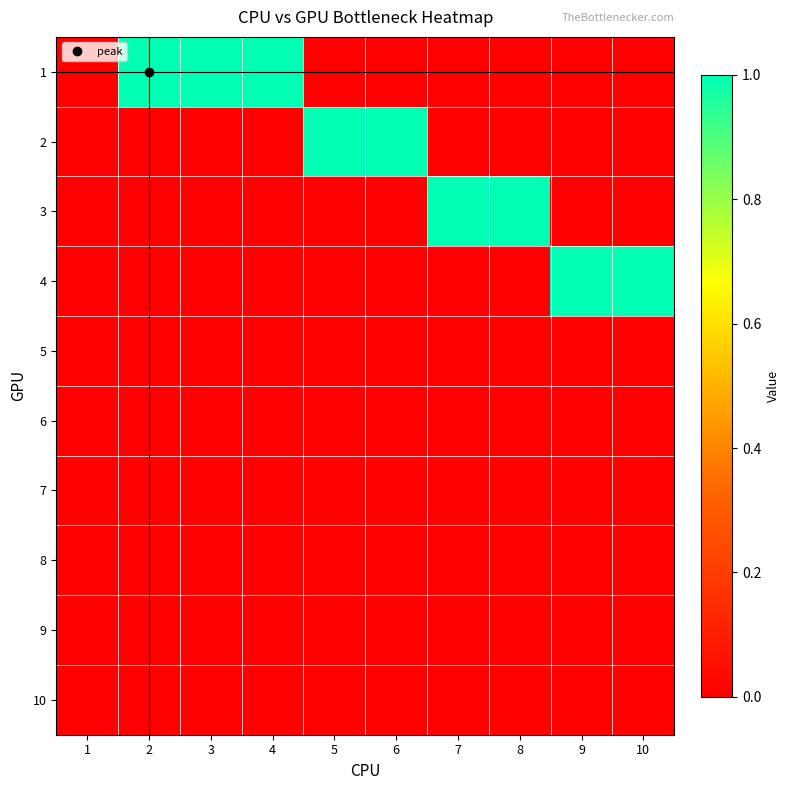

Reading right to left, what are all the values shown in this chart?

1: 10=0	9=0	8=0	7=0	6=0	5=0	4=1	3=1	2=1	1=0
2: 10=0	9=0	8=0	7=0	6=1	5=1	4=0	3=0	2=0	1=0
3: 10=0	9=0	8=1	7=1	6=0	5=0	4=0	3=0	2=0	1=0
4: 10=1	9=1	8=0	7=0	6=0	5=0	4=0	3=0	2=0	1=0
5: 10=0	9=0	8=0	7=0	6=0	5=0	4=0	3=0	2=0	1=0
6: 10=0	9=0	8=0	7=0	6=0	5=0	4=0	3=0	2=0	1=0
7: 10=0	9=0	8=0	7=0	6=0	5=0	4=0	3=0	2=0	1=0
8: 10=0	9=0	8=0	7=0	6=0	5=0	4=0	3=0	2=0	1=0
9: 10=0	9=0	8=0	7=0	6=0	5=0	4=0	3=0	2=0	1=0
10: 10=0	9=0	8=0	7=0	6=0	5=0	4=0	3=0	2=0	1=0